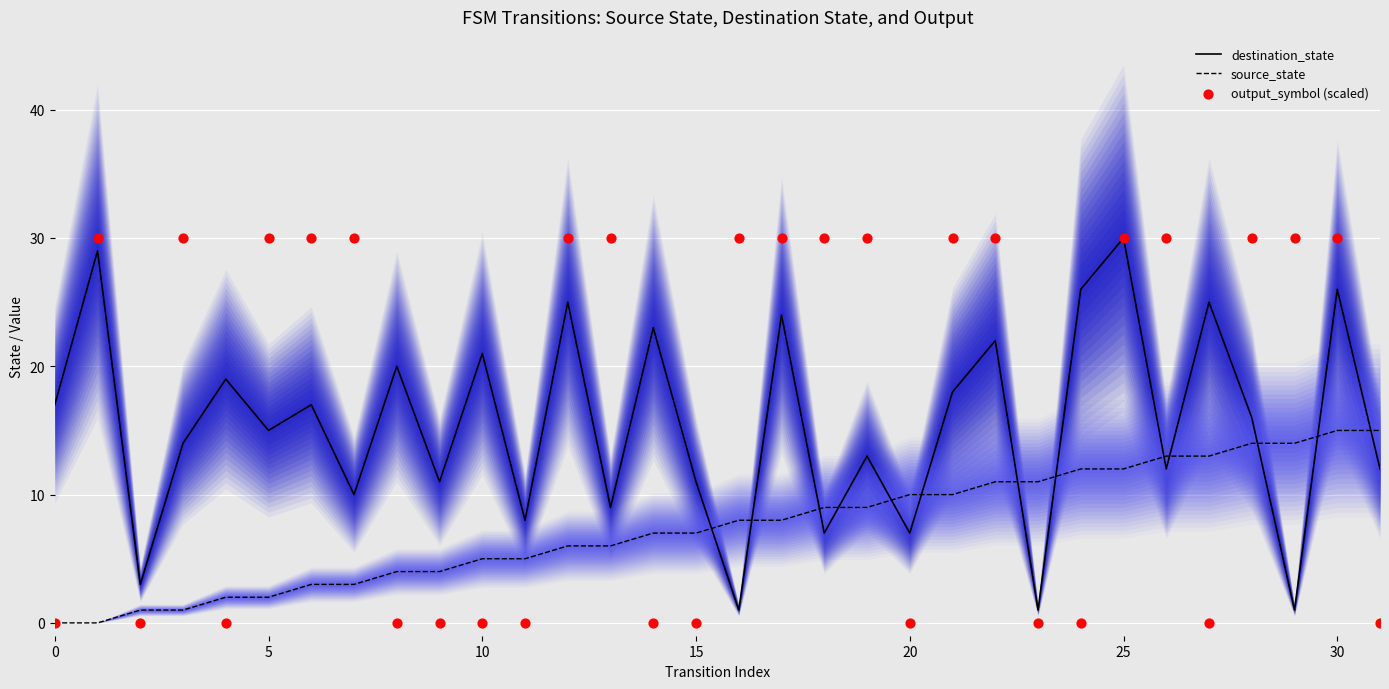

At which category is the sum across all series the highest?

25